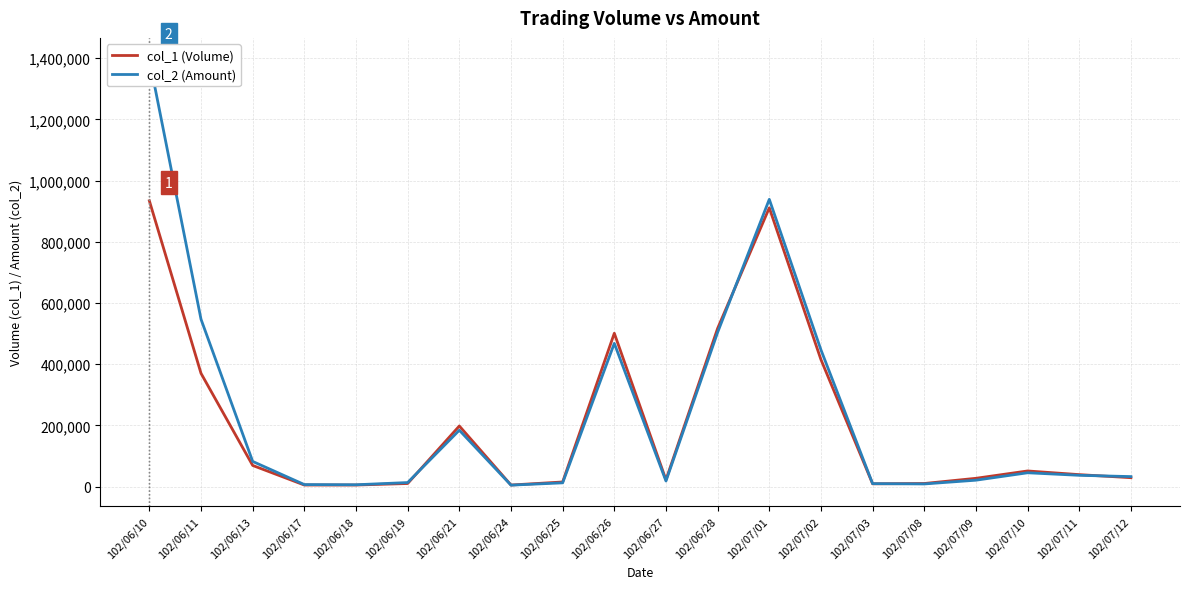

Which series has the largest total across all categories?

col_2 (Amount)